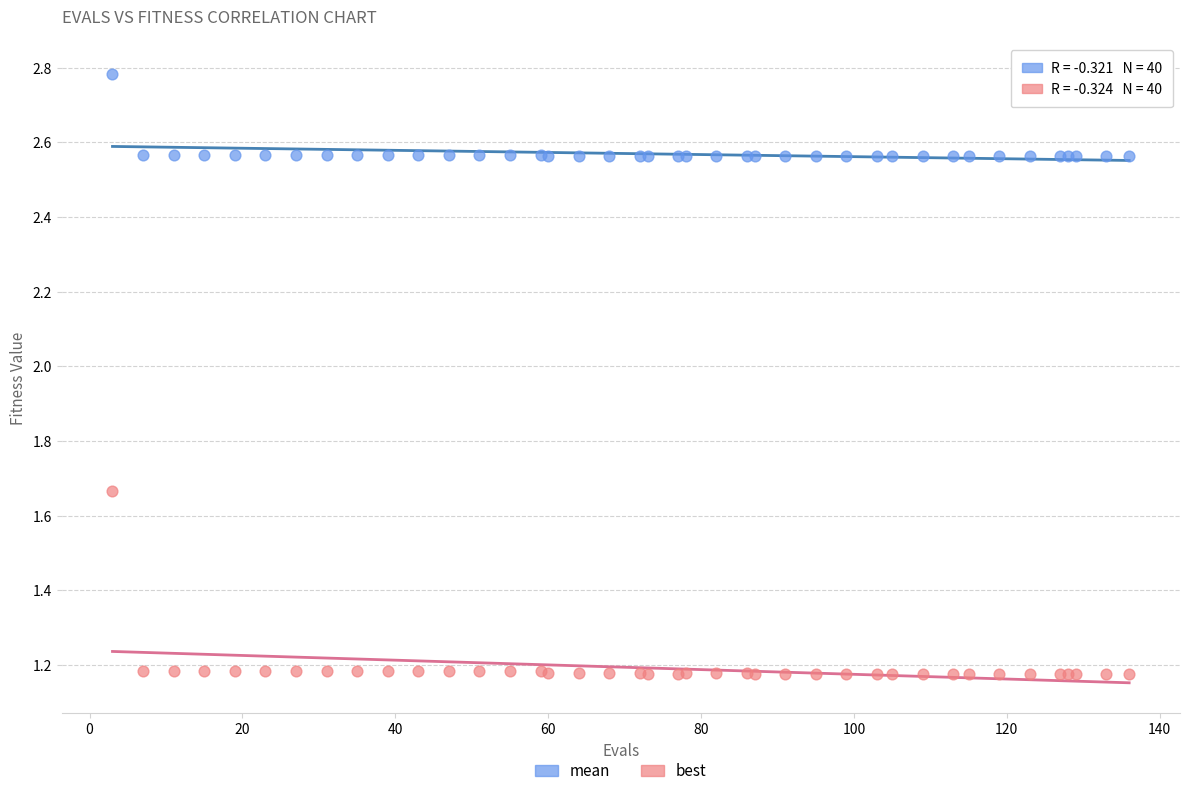

Which series contains the highest Y value?

mean